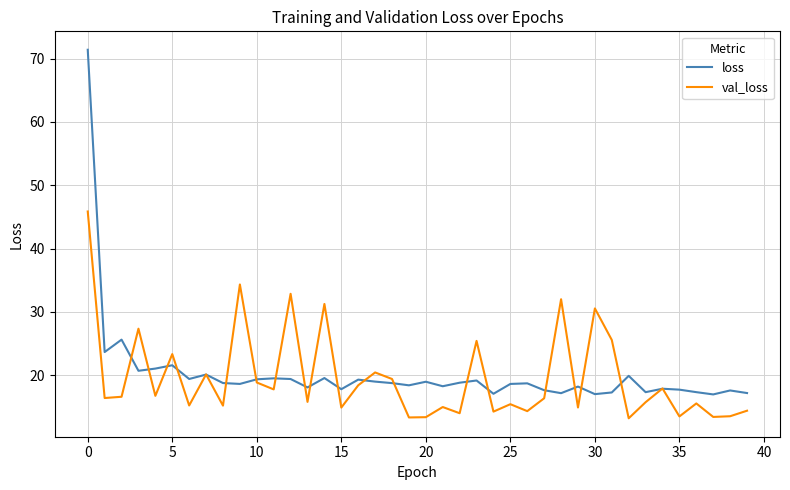

Rank the series by their maximum value, from highest to lowest.

loss, val_loss